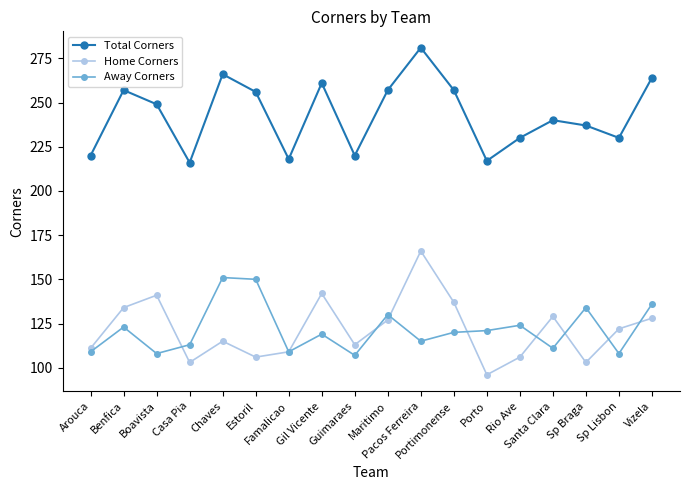

How many data points in Total Corners are less than 249?

9